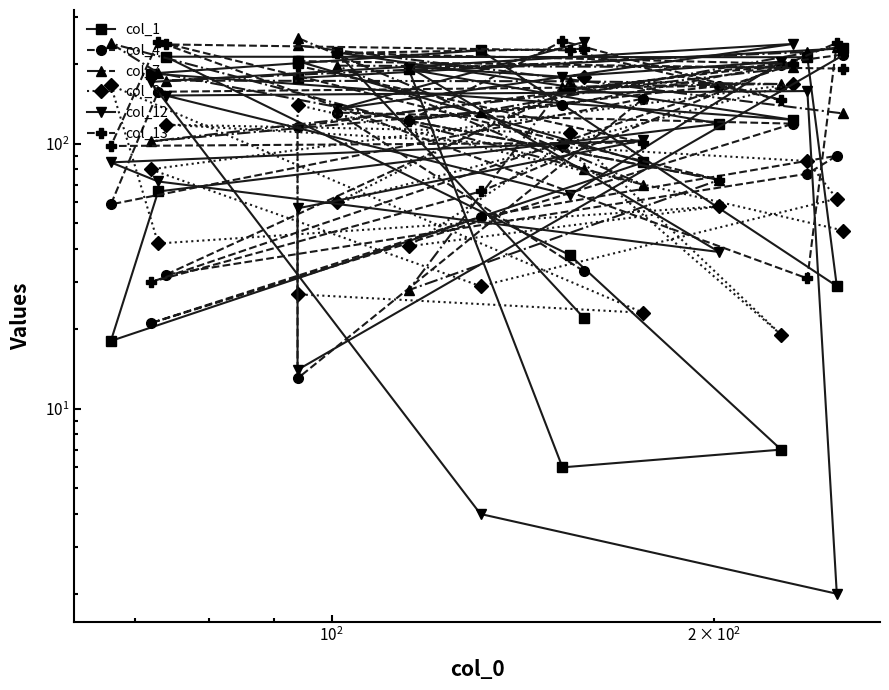

What is the label of the 3rd point from the left?

$\mathdefault{10^{2}}$